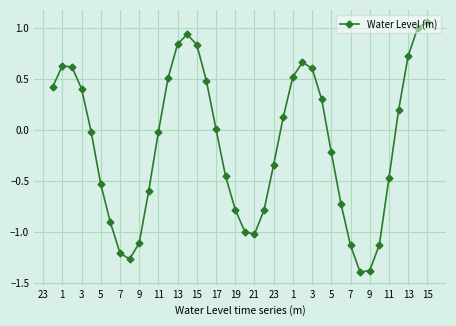

What is the minimum value shown in the chart?

-1.4